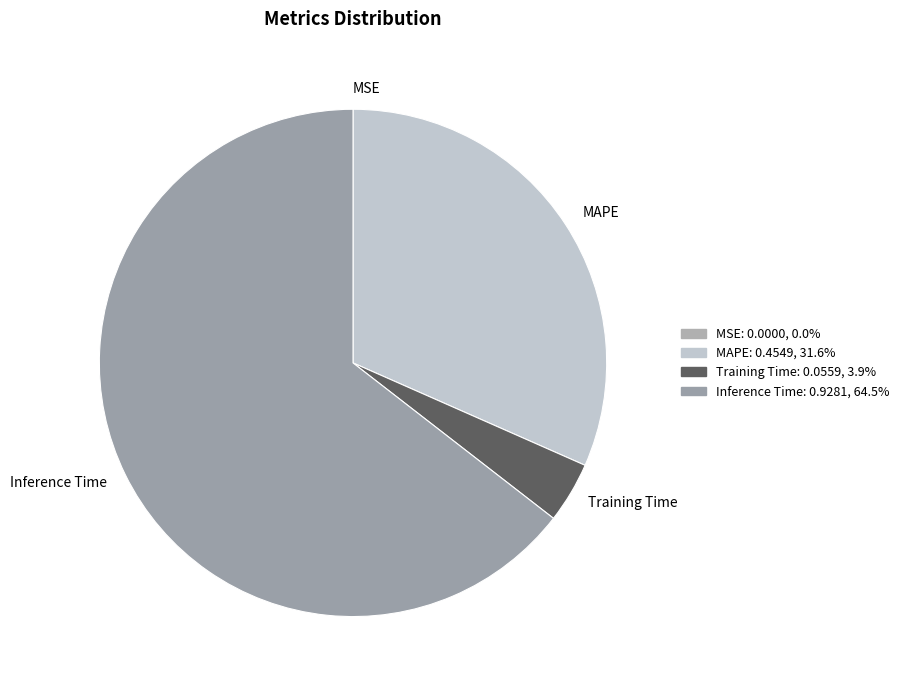

Combined, do Training Time and Inference Time account for over 50%?

Yes